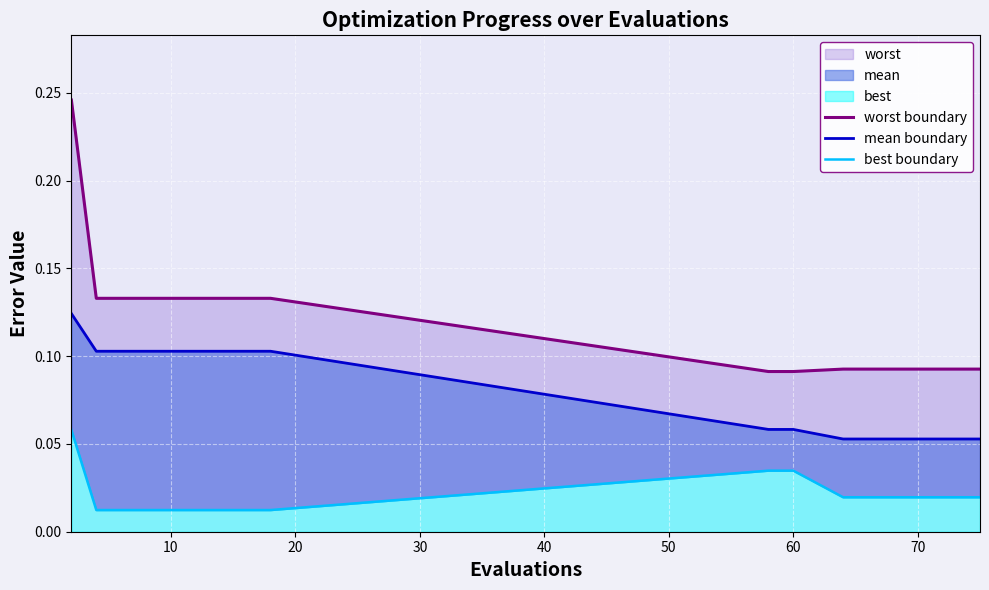

True or false: mean boundary and best boundary cross at least once.

False